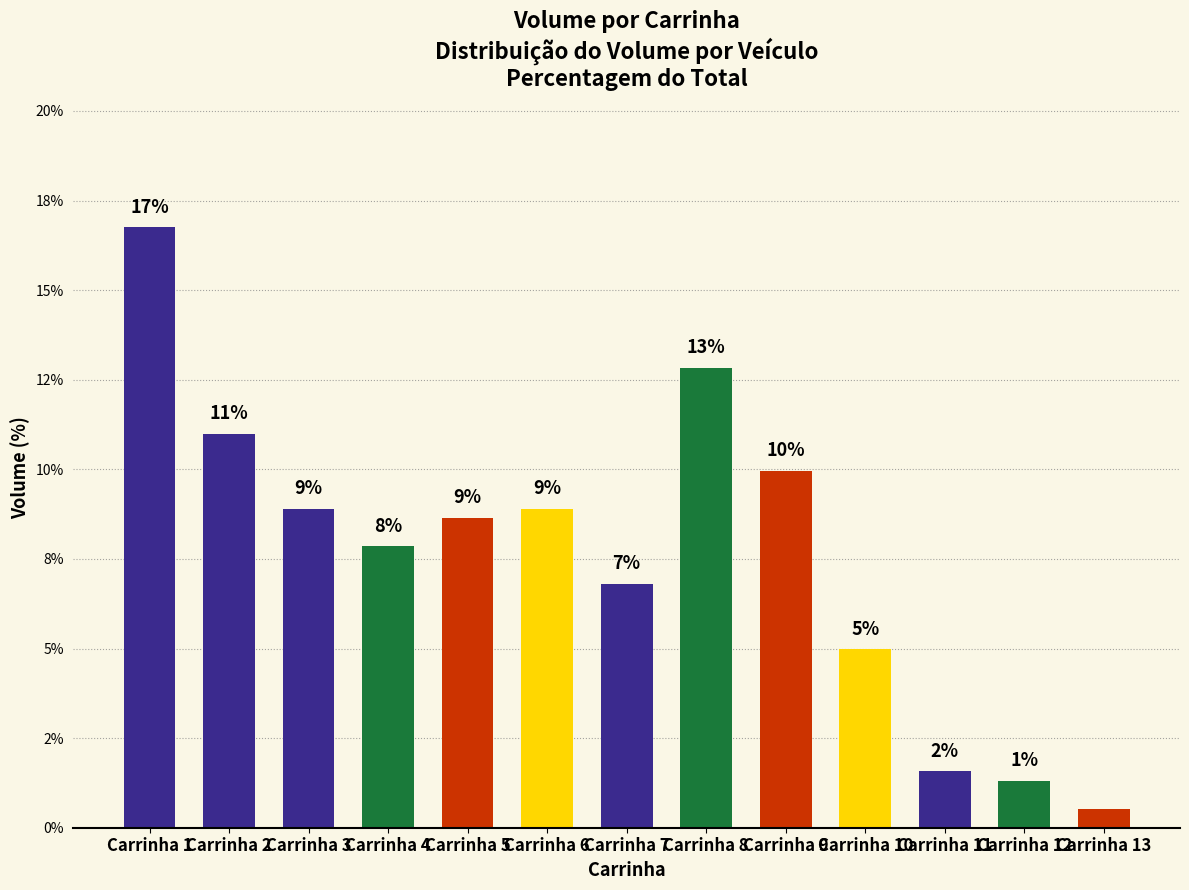

What is the approximate value at Carrinha 10?

5.0